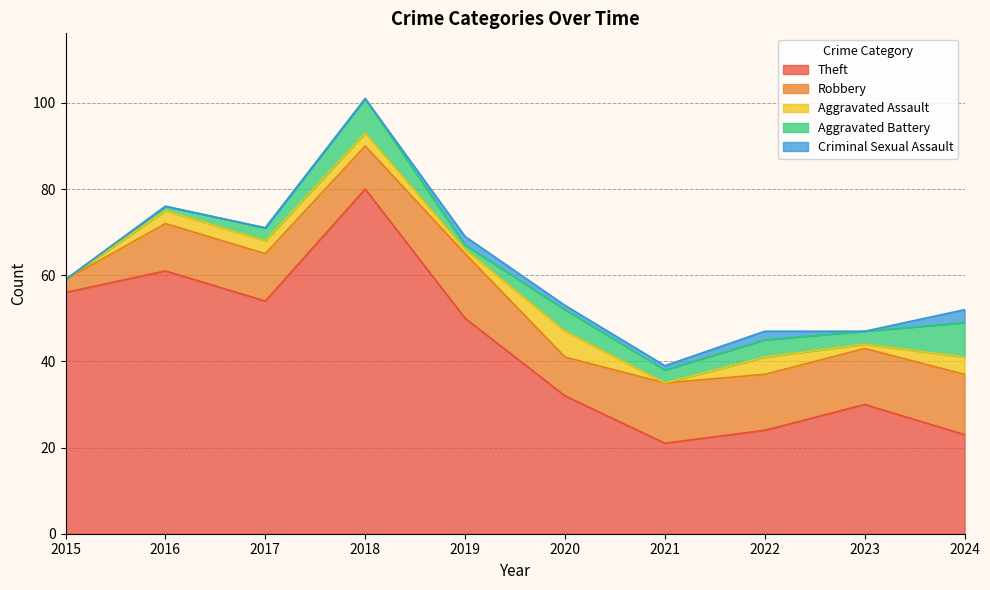

At which label does Aggravated Battery reach its peak?

2018